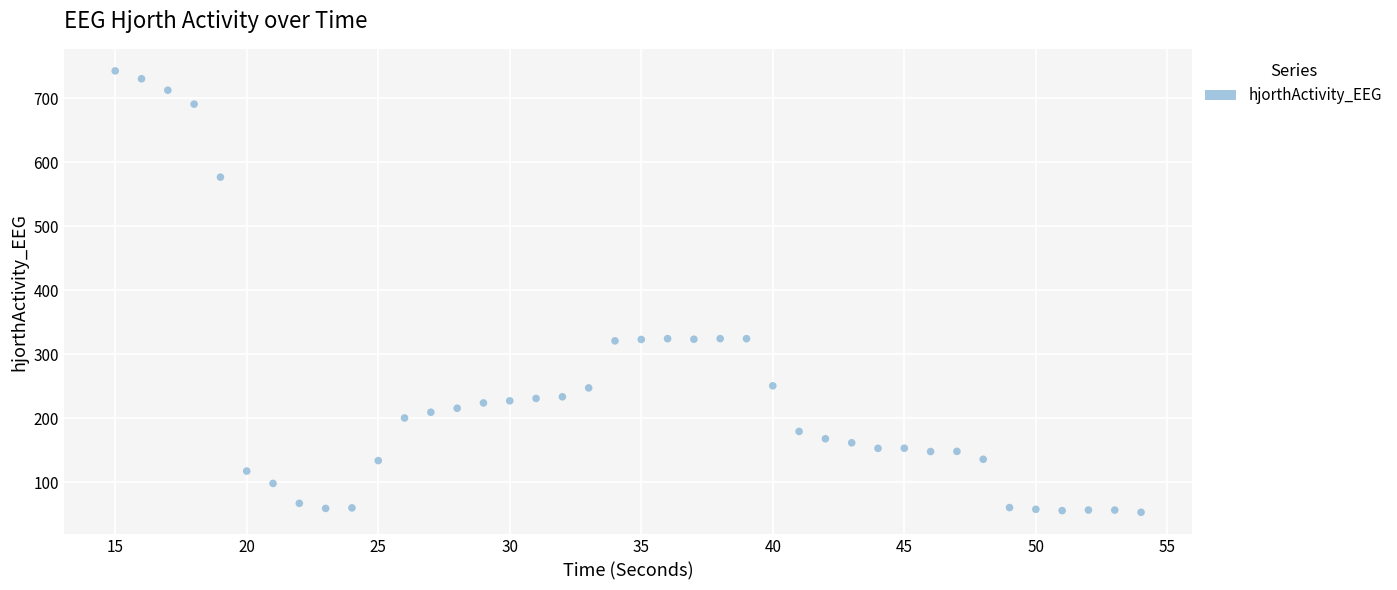

What is the range of X values (max minus min)?

39.0